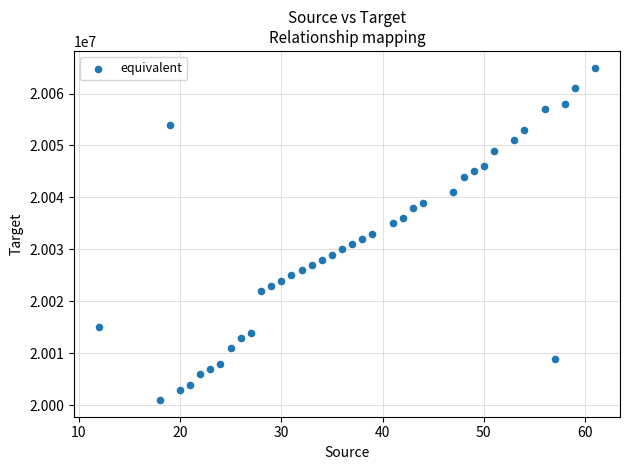

What is the range of X values (max minus min)?

49